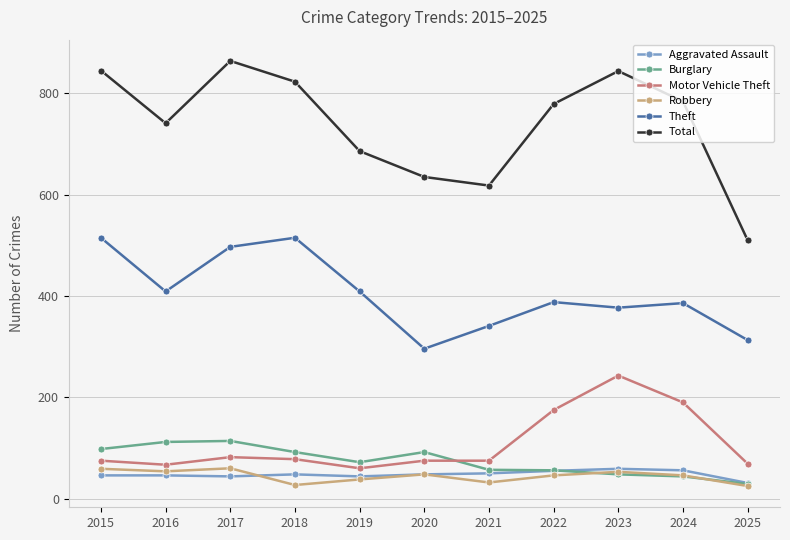

What is the total value across all series at 2019?

1309